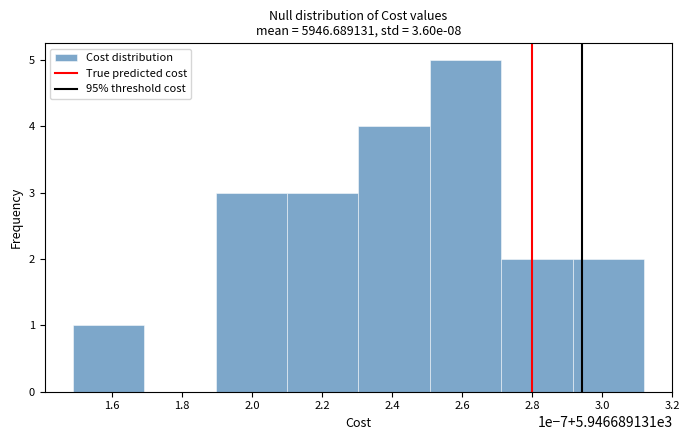

Reading left to right, what are all the values shown in this chart?

1.6=1	1.8=0	2.0=3	2.2=3	2.4=4	2.6=5	2.8=2	3.0=2